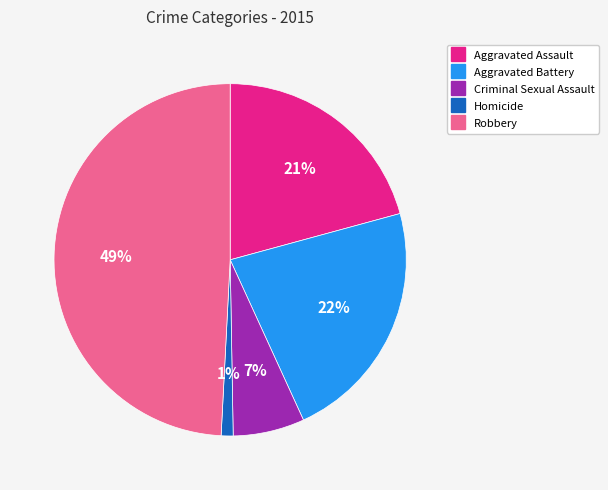

Which slice is the largest?

Robbery